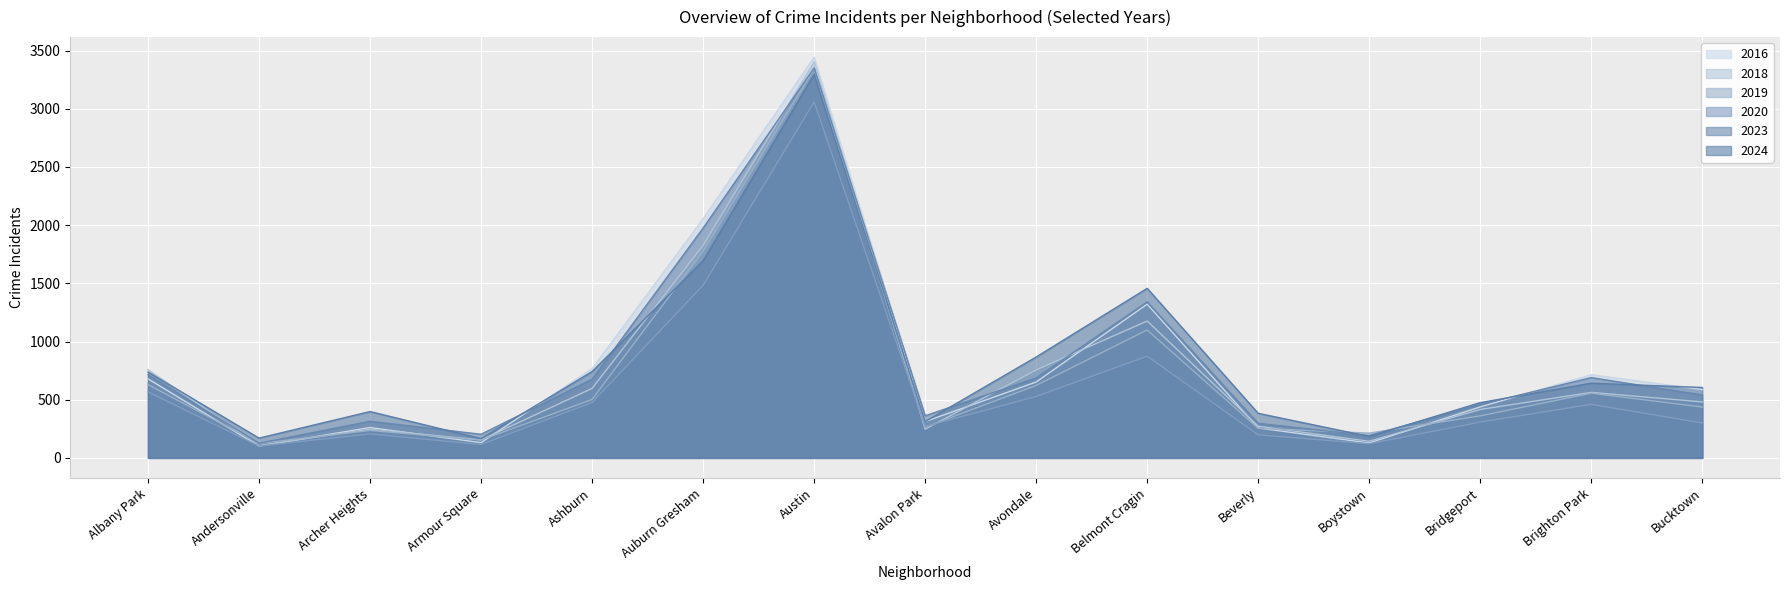

What is the difference between the 2016 values at Auburn Gresham and Ashburn?

1288